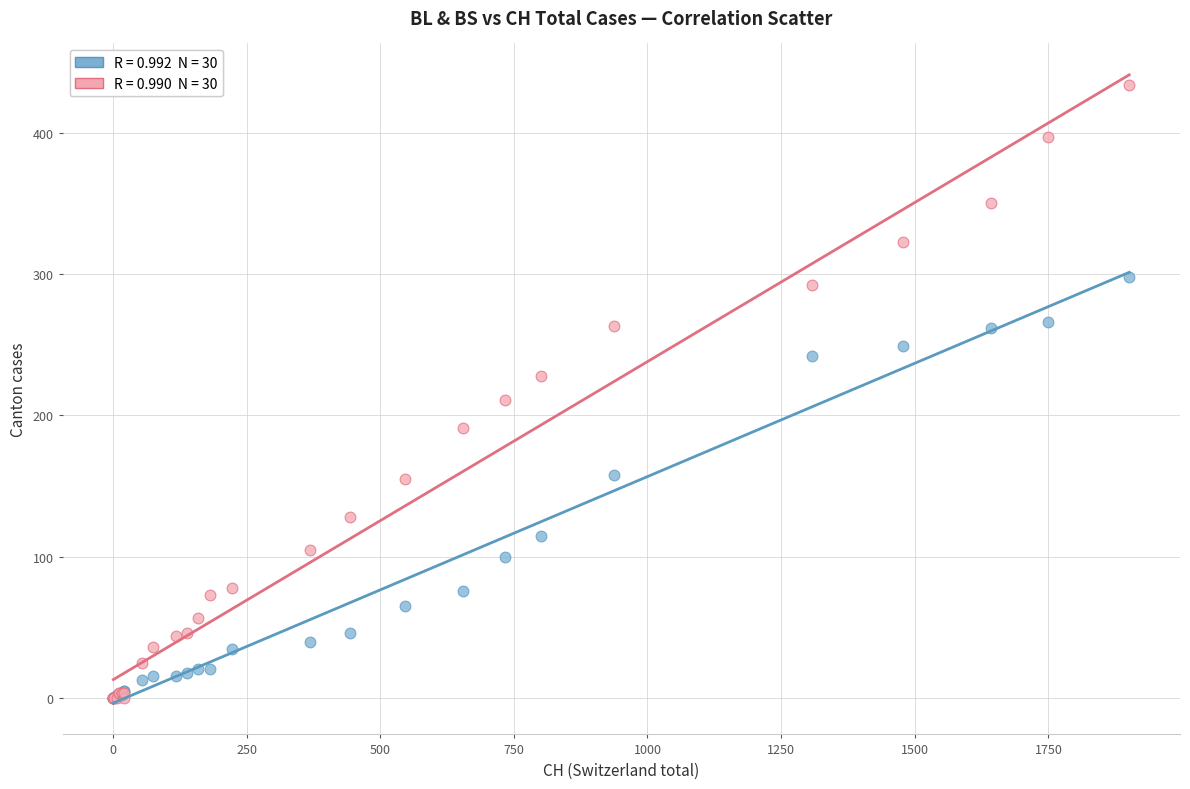

Across all series, what Y value is closest to 217?

211